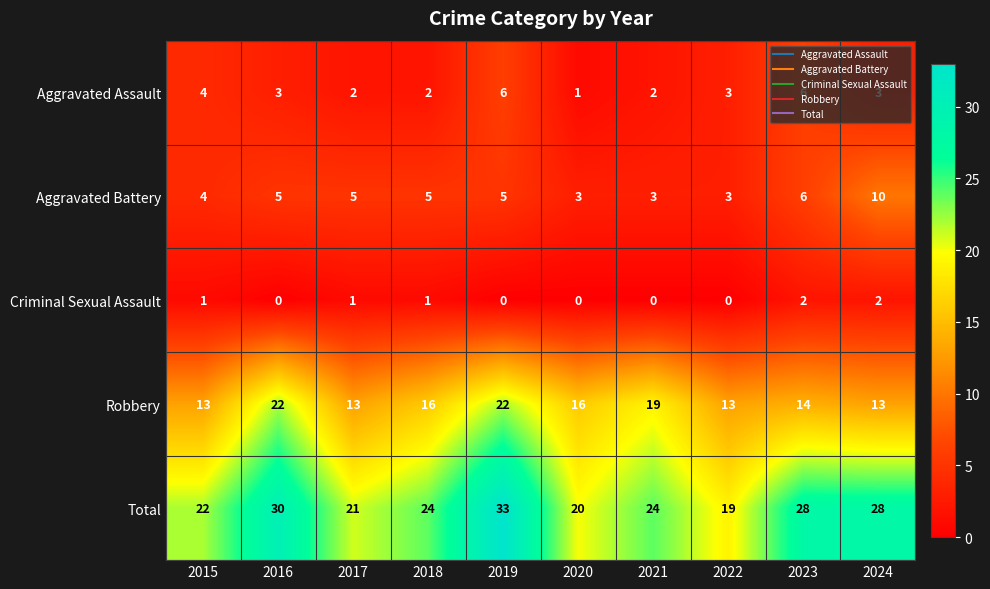

How many categories are shown in the chart?

10